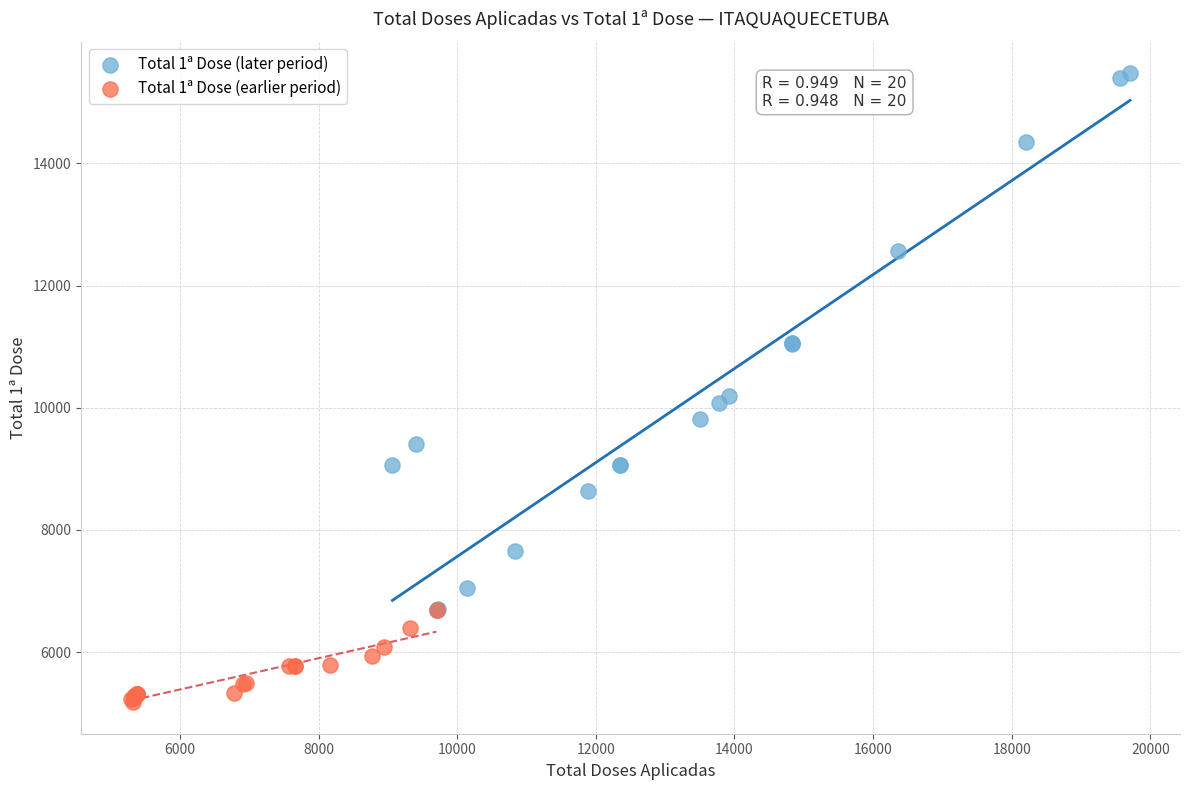

Which series reaches the maximum Y coordinate?

Total 1ª Dose (later period)